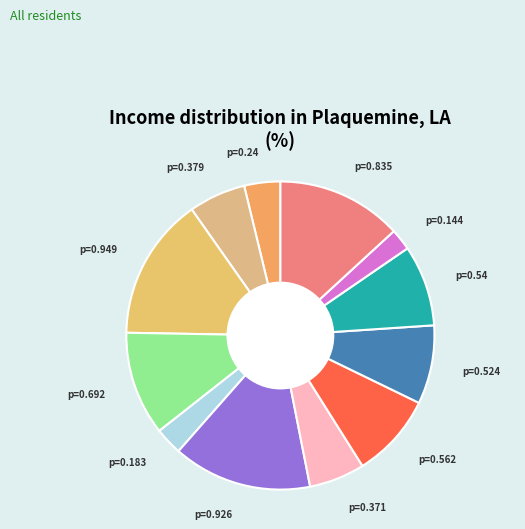

How many segments does this pie chart have?

12